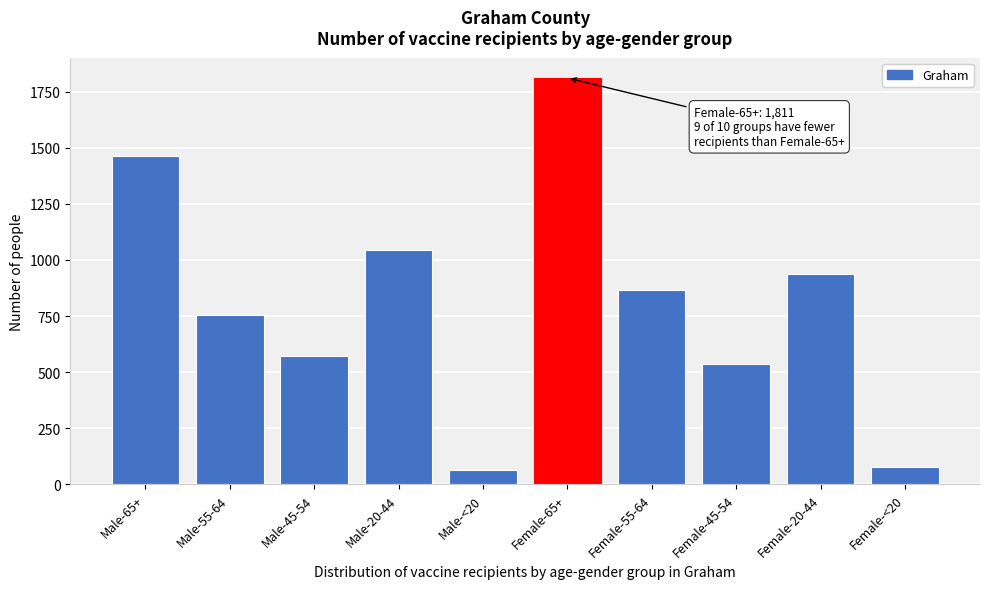

Reading right to left, what are all the values shown in this chart?

Female-<20=78	Female-20-44=939	Female-45-54=538	Female-55-64=867	Female-65+=1811	Male-<20=64	Male-20-44=1043	Male-45-54=573	Male-55-64=753	Male-65+=1463